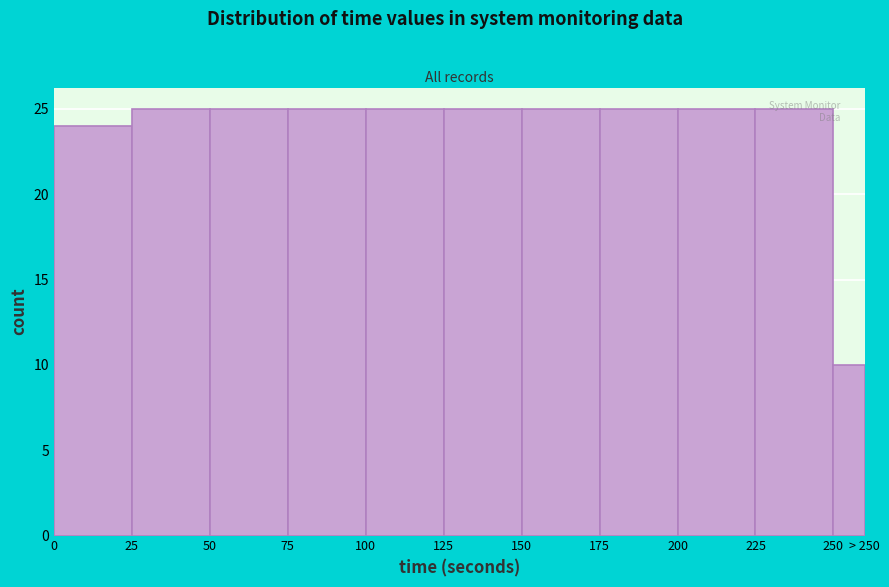

True or false: the data shows 14 at 250.

False